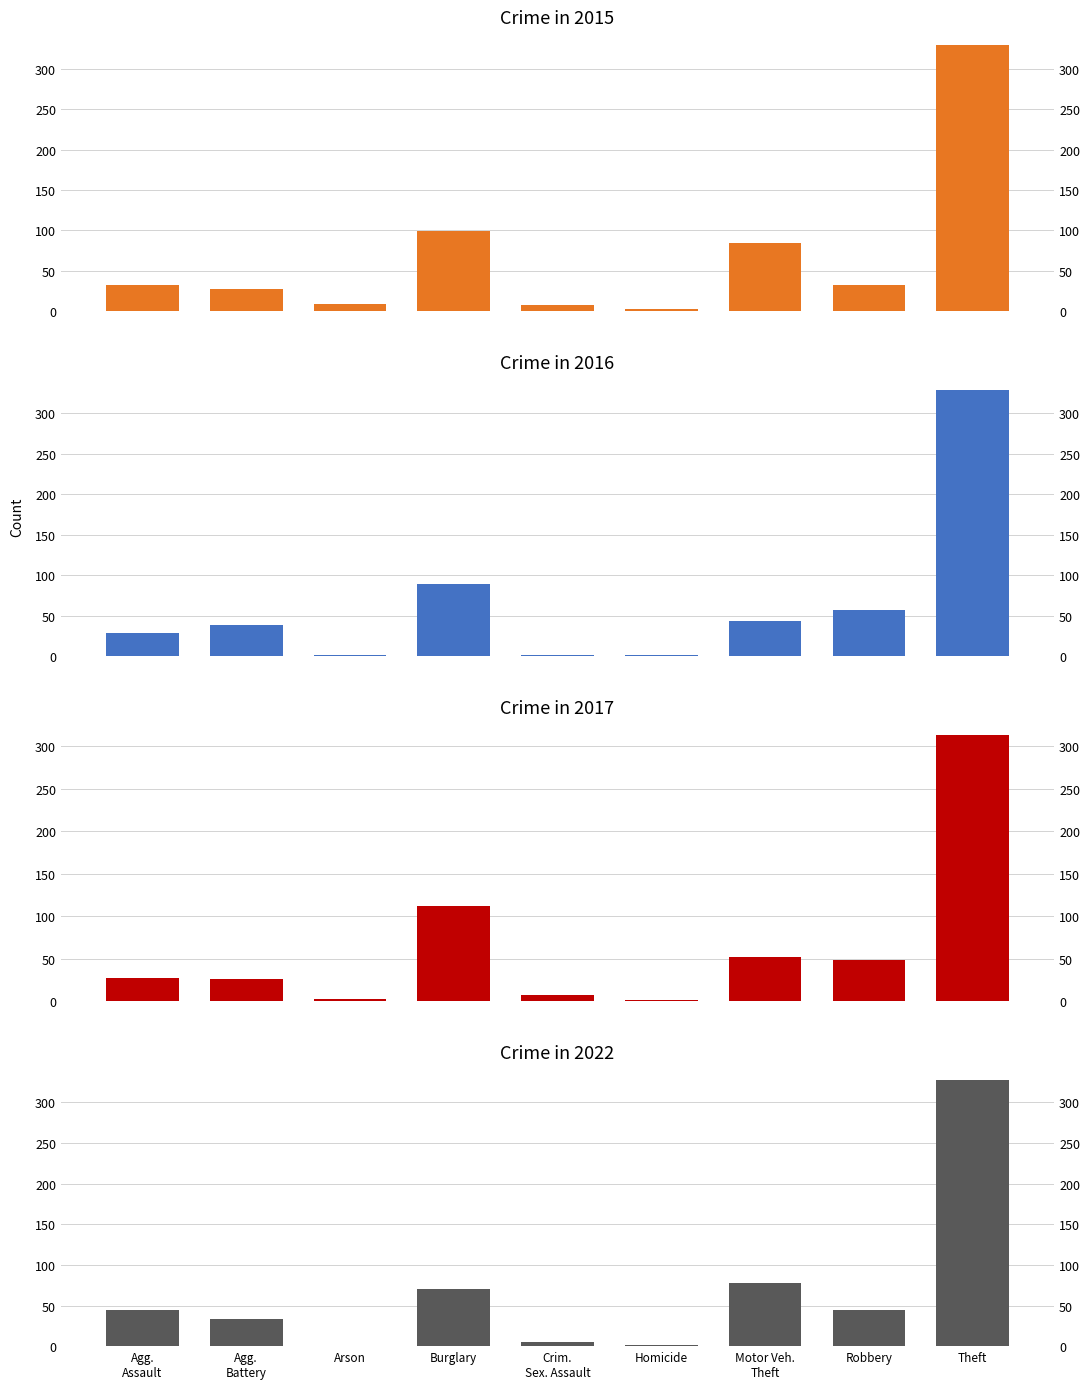

What is the total value across all series at Homicide?

7